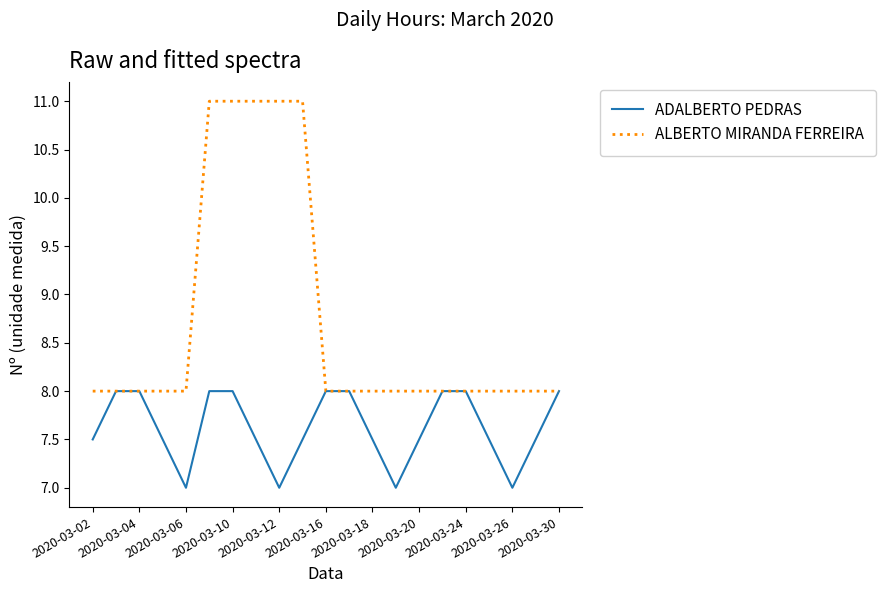

What is the greatest value displayed?

11.0